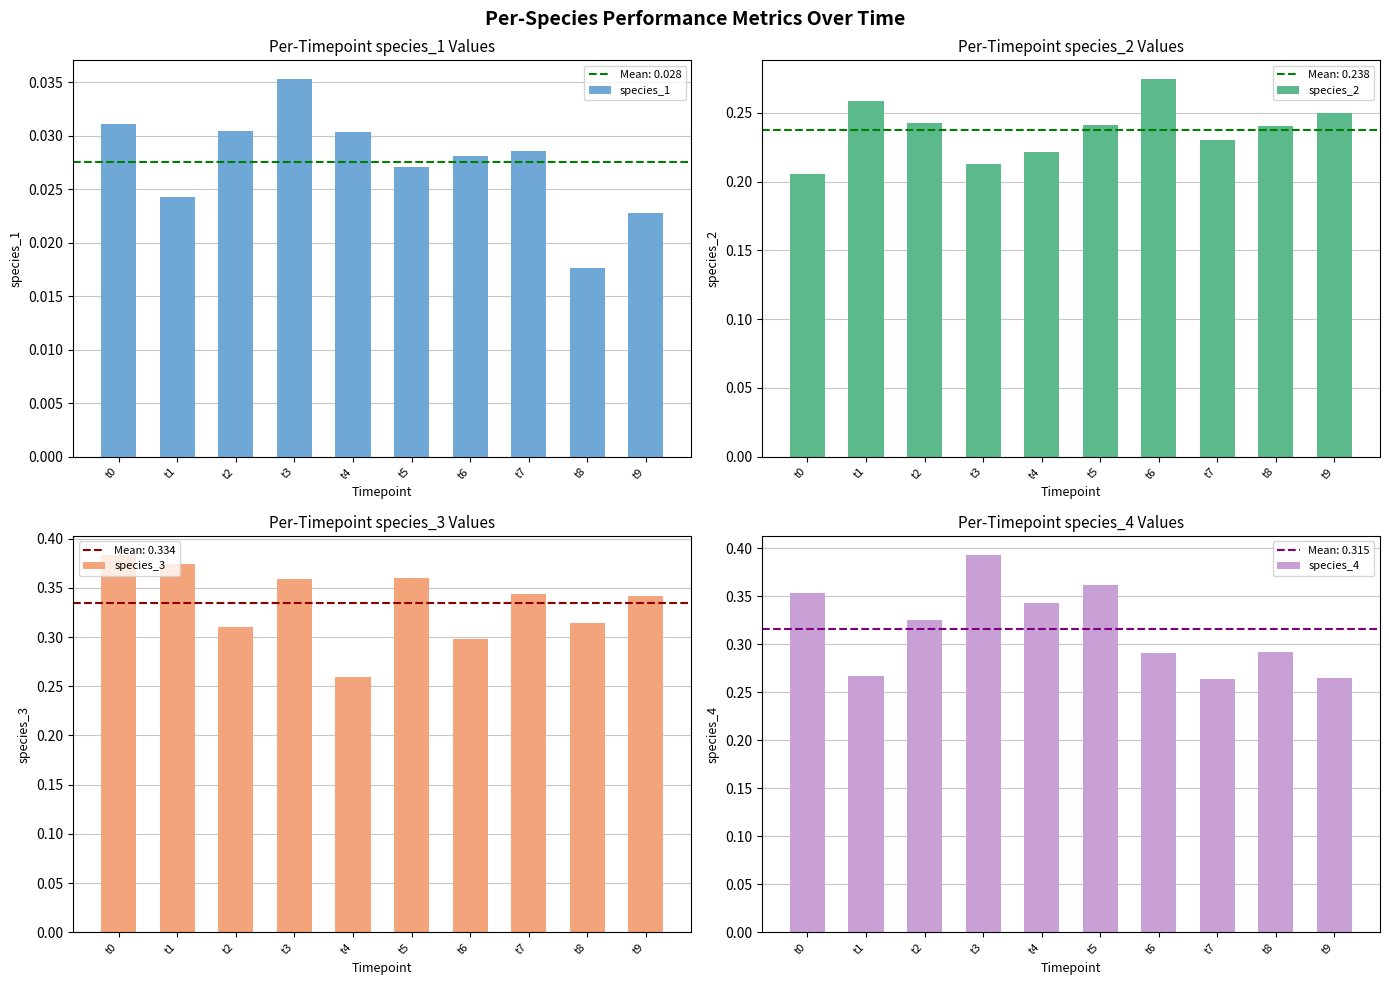

Which series changed the most between t1 and t6?

species_3